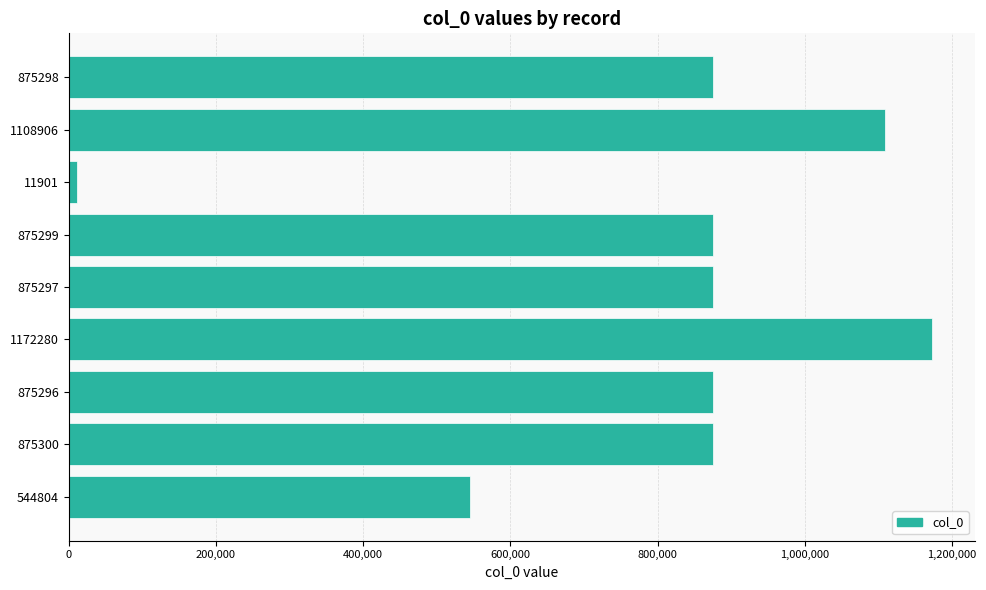

What is the ratio of the value at 875296 to the value at 875297?

1.0